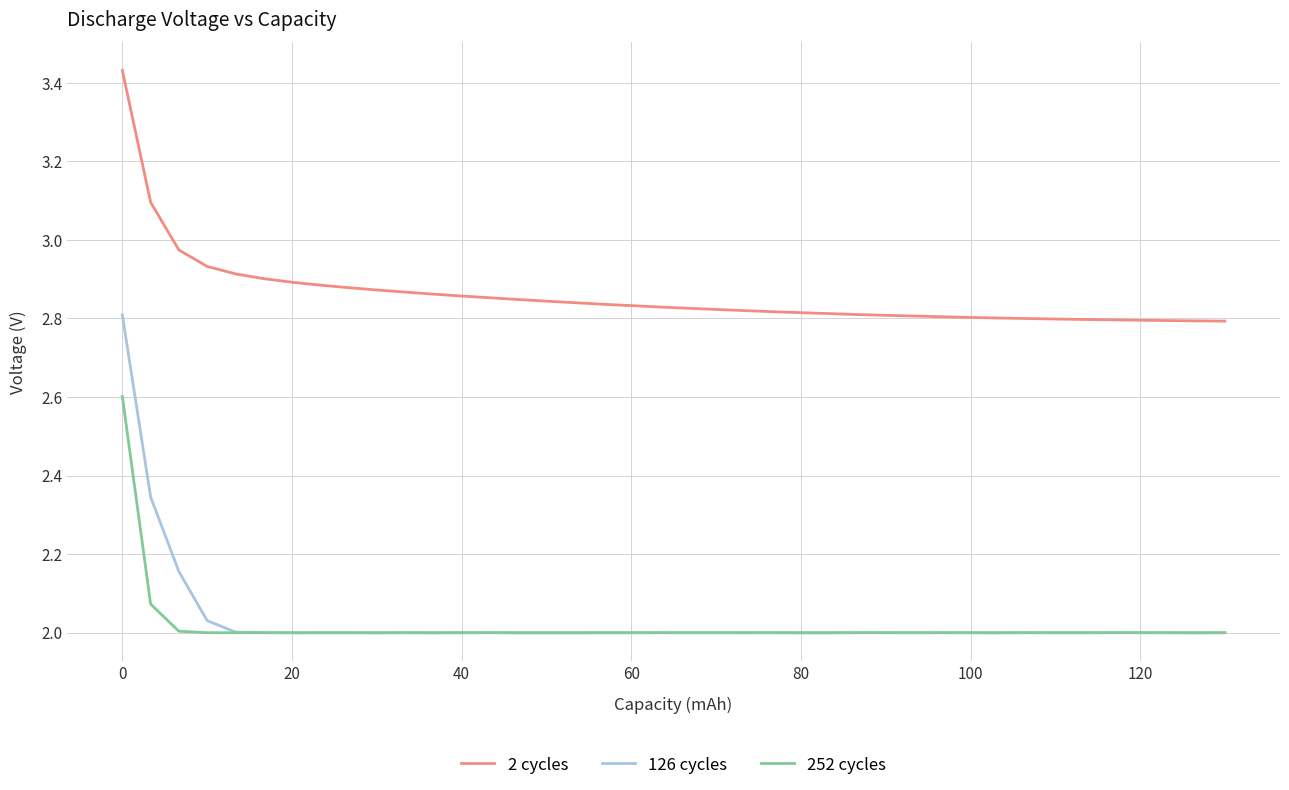

Which series has the widest spread of values?

126 cycles